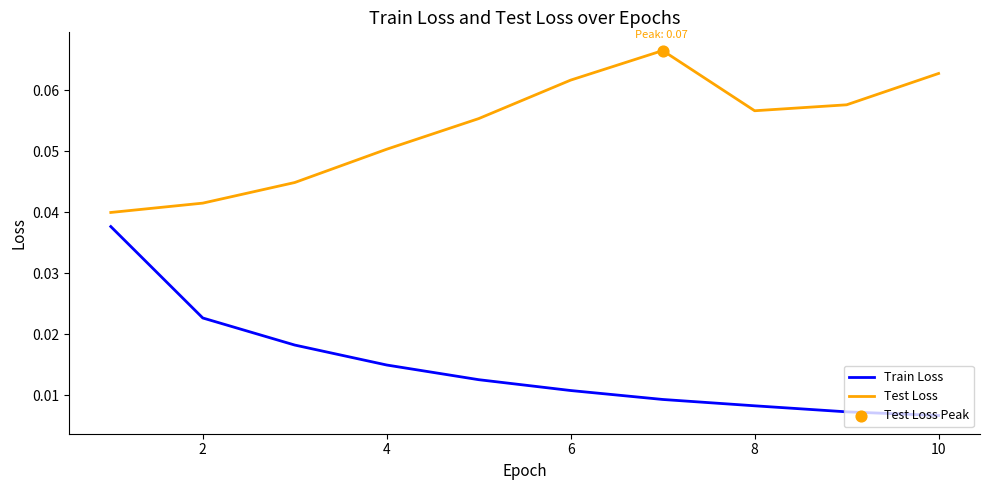

Which series has the largest total across all categories?

Test Loss